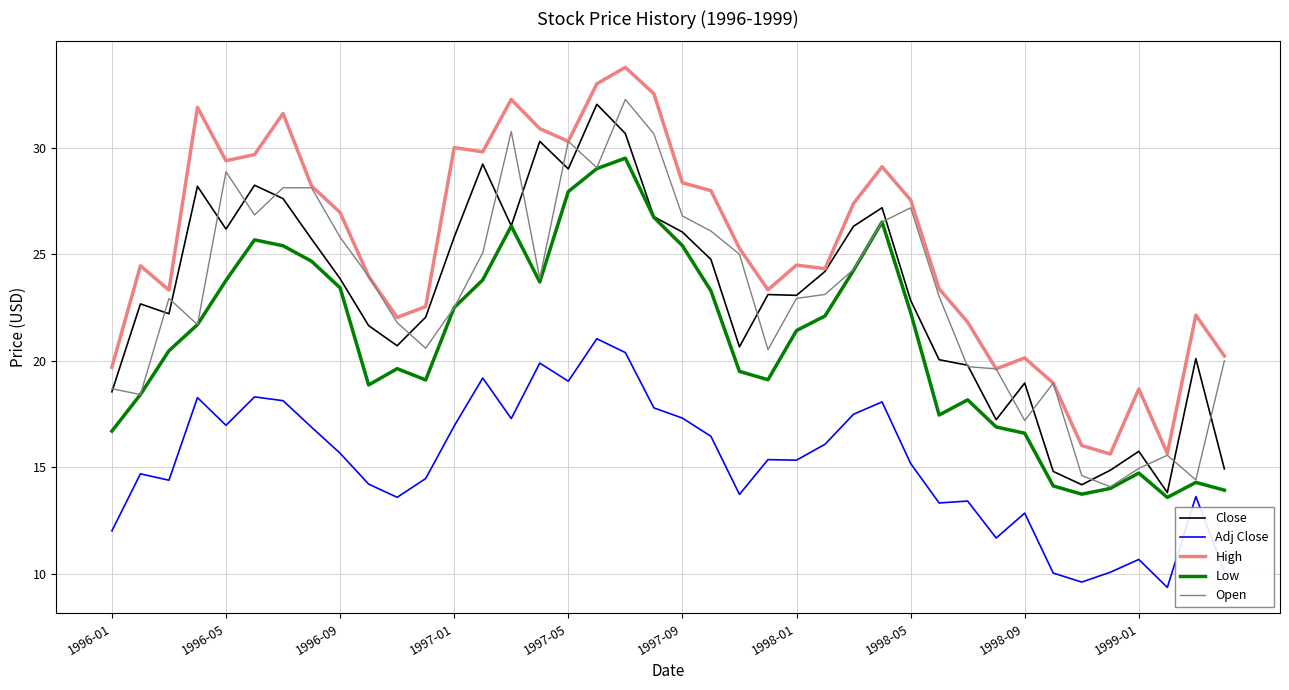

Which series has the largest total across all categories?

High